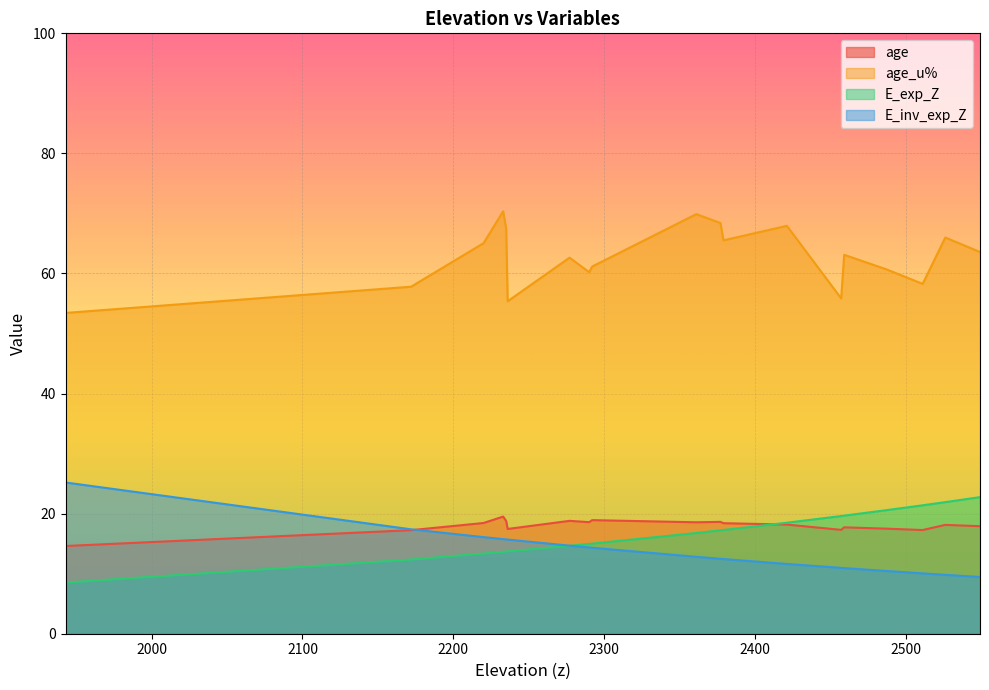

What is the minimum value for age?

14.6